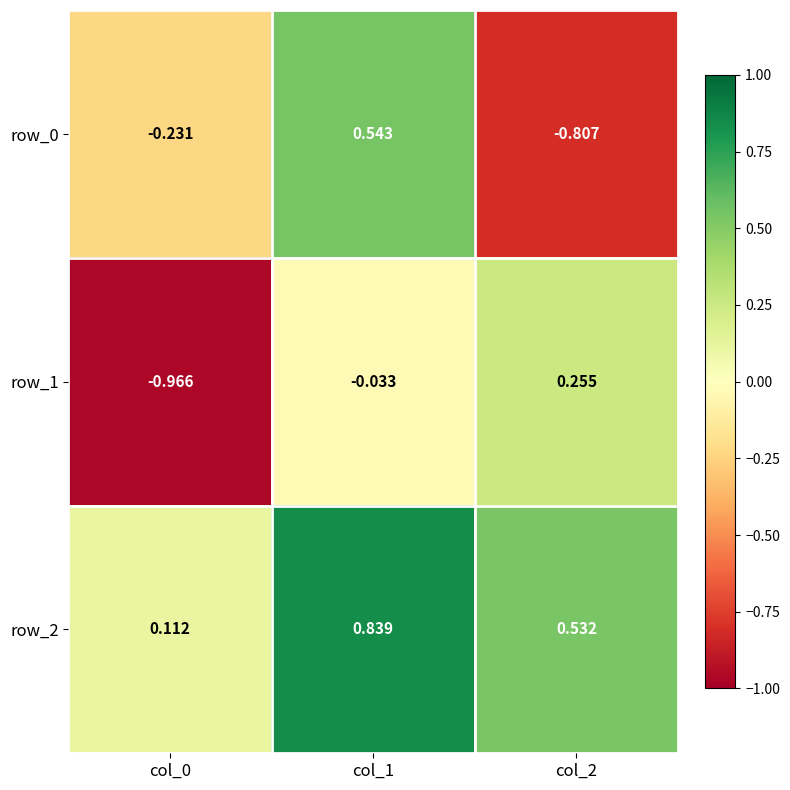

Is the value of row_2 at col_1 greater than the value of row_1 at col_0?

Yes